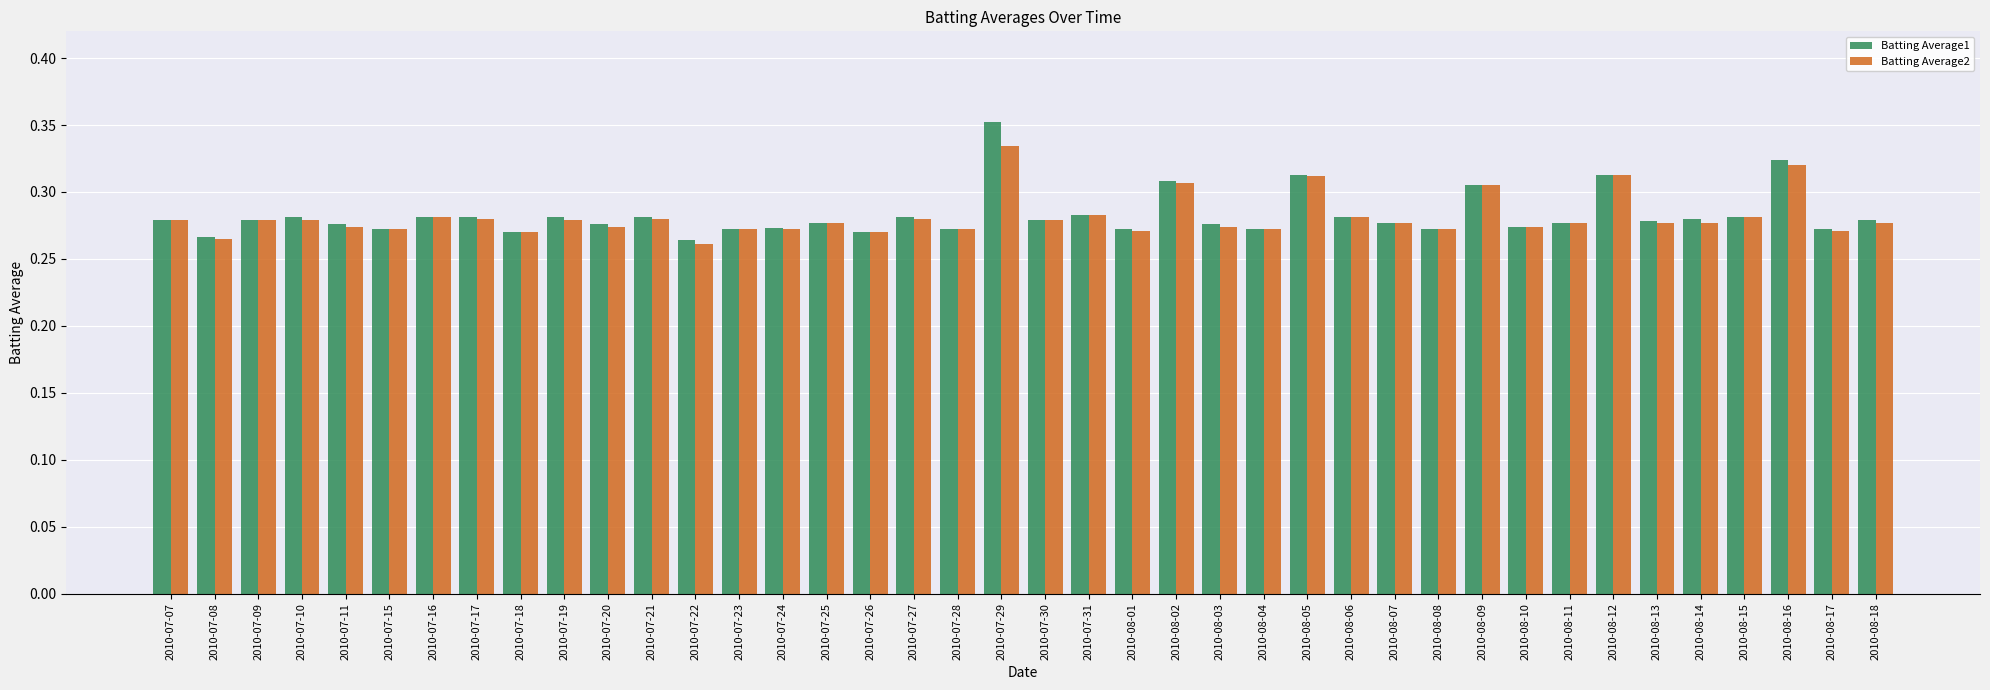

What is the sum of all Batting Average1 values?

11.3